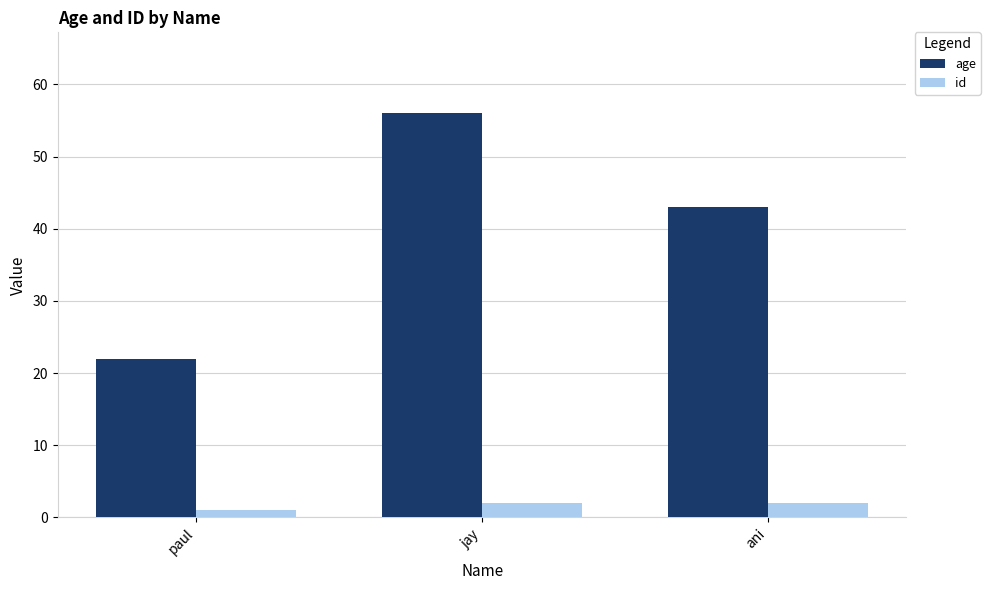

Does the chart contain any negative values?

No